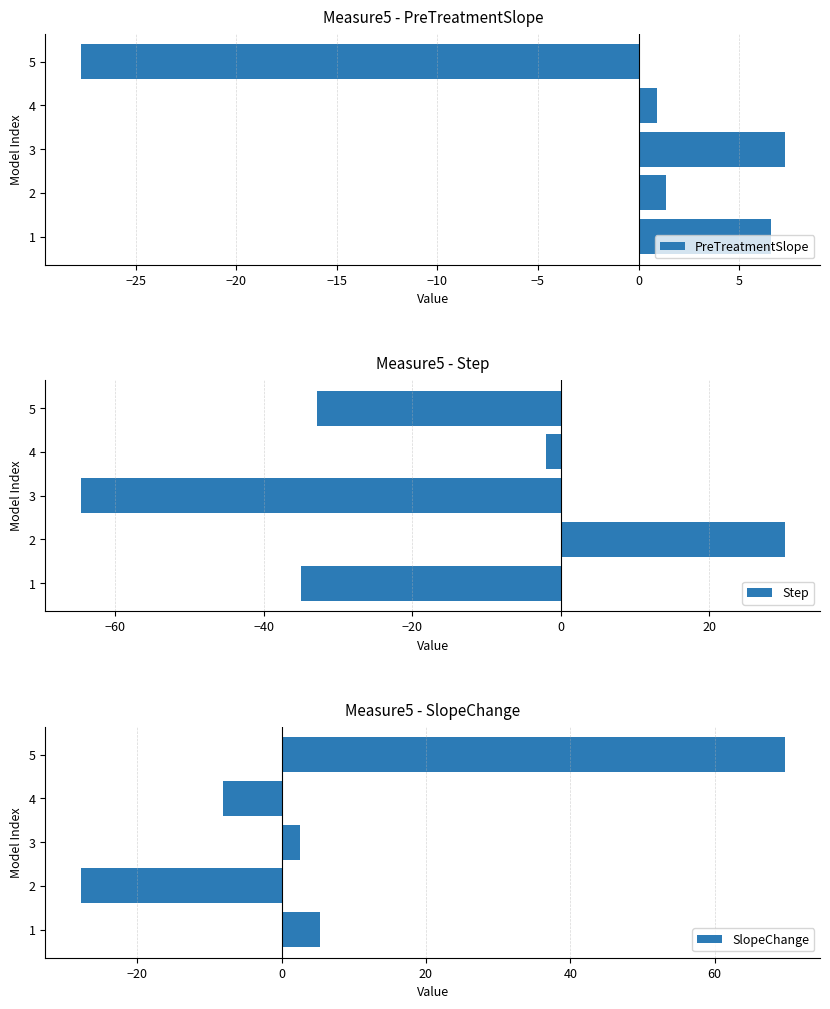

True or false: PreTreatmentSlope has a value of 1.4 at 2.

True